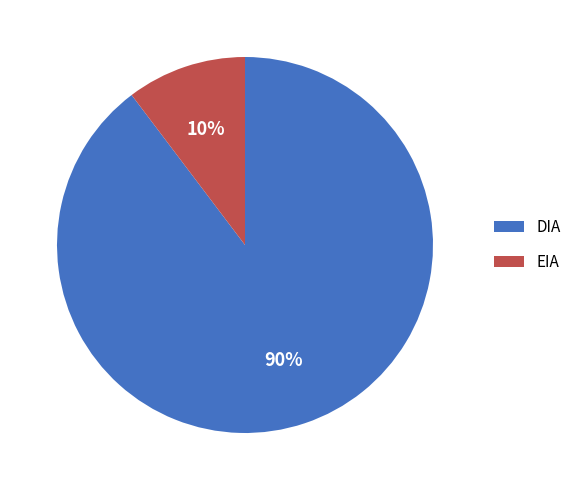

How many slices are in this pie chart?

2